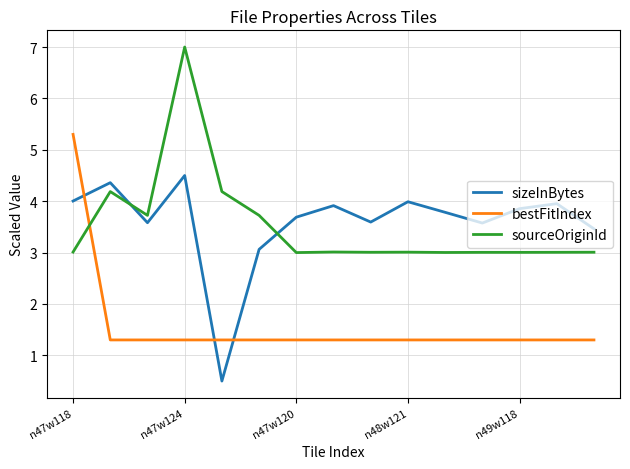

What is the difference between the maximum and minimum values in the sourceOriginId series?

4.0